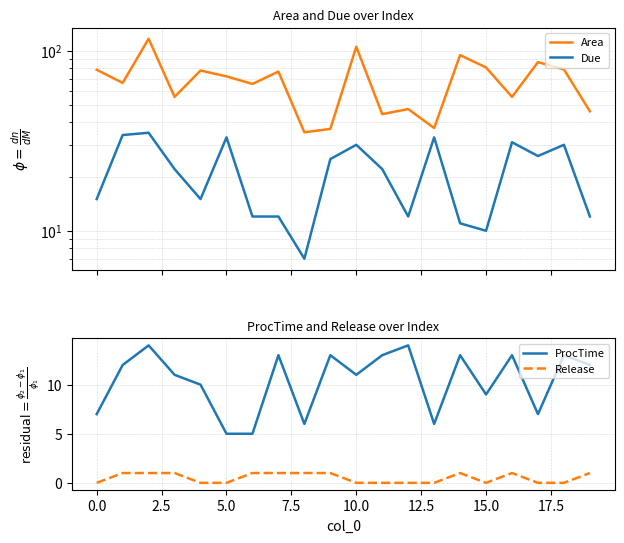

What value does the Due series have at 10?

30.0